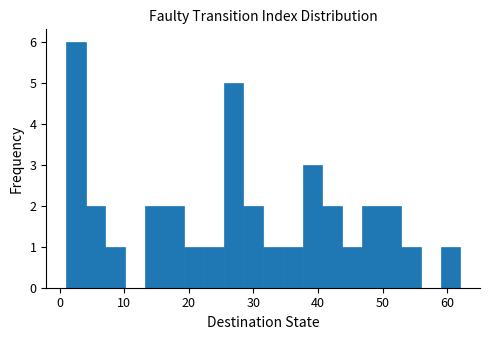

Around what value on the x-axis is the tallest bar? Give the approximate position of its centre, as read against the axis.

3